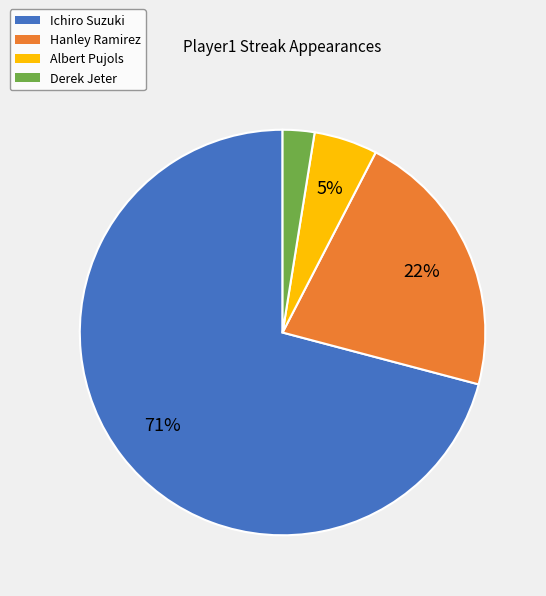

Do Ichiro Suzuki and Hanley Ramirez together represent more than half of the pie?

Yes